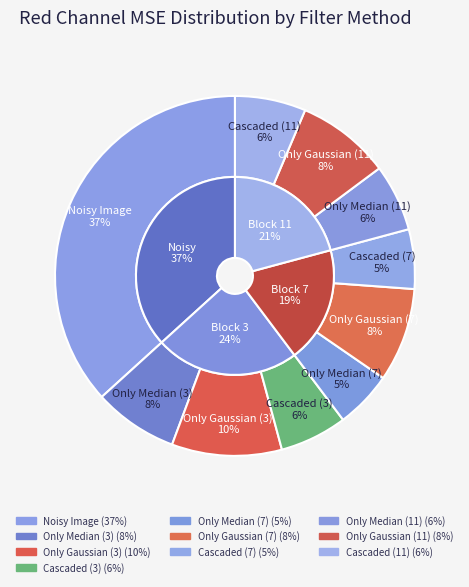

To the nearest percent, what is the difference between the largest and smallest slice percentages?

32%